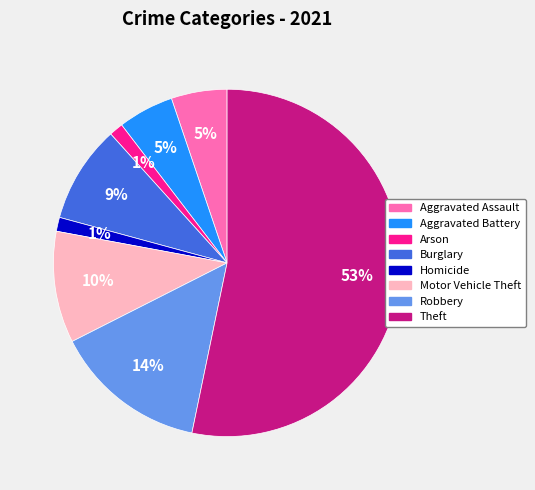

To the nearest percent, what is the average slice percentage?

12%